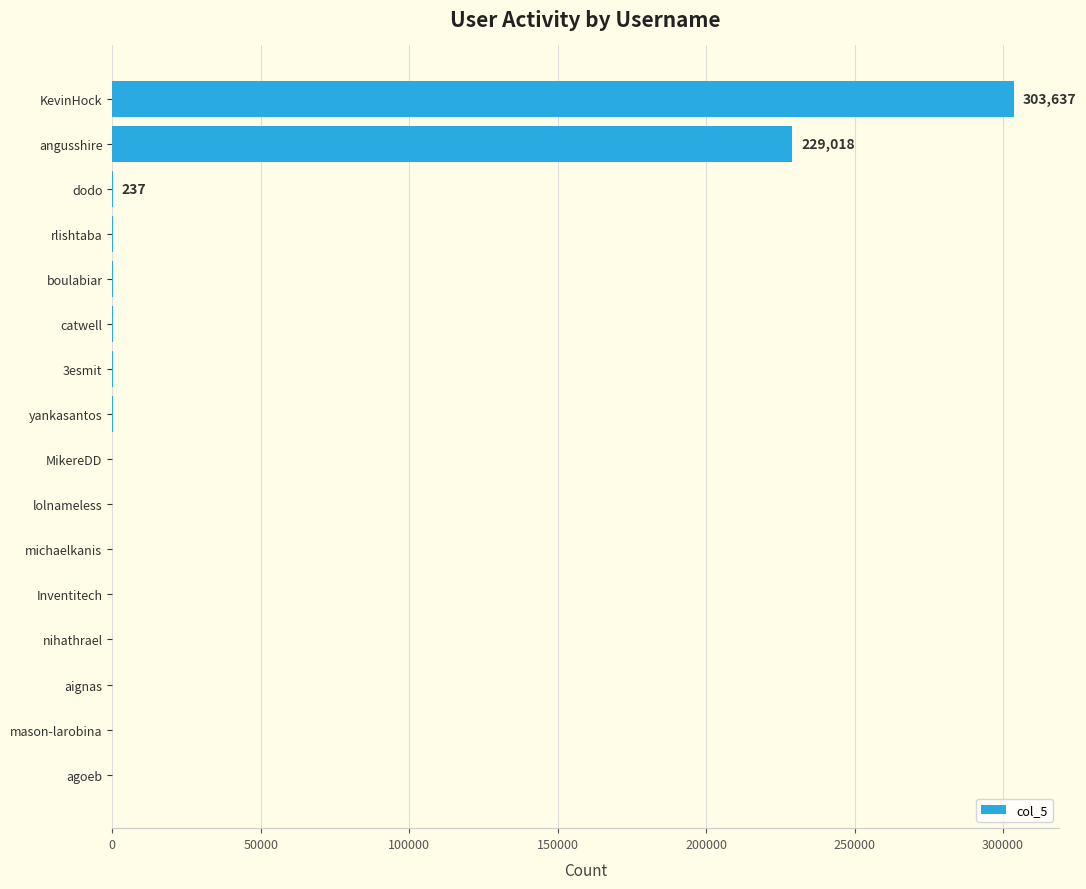

Between angusshire and dodo, which is larger?

angusshire